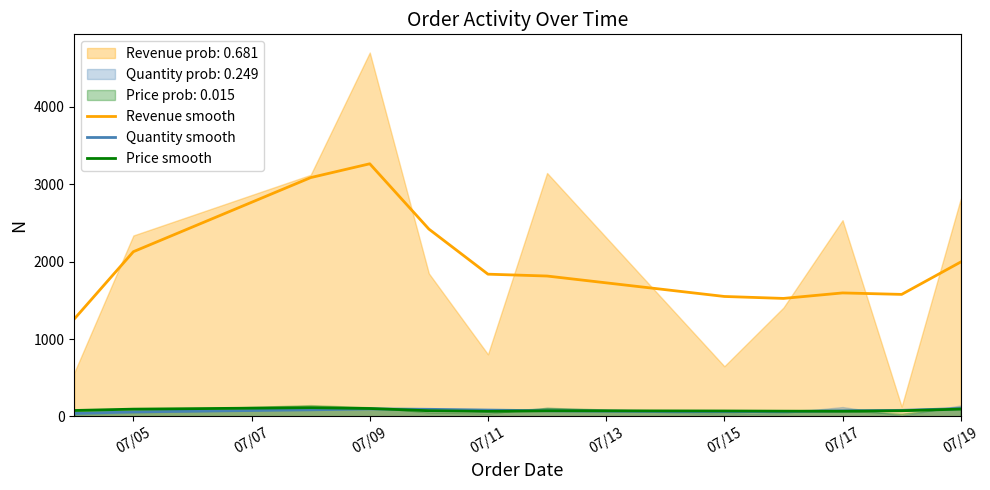

True or false: Revenue smooth and Price smooth intersect in this chart.

False